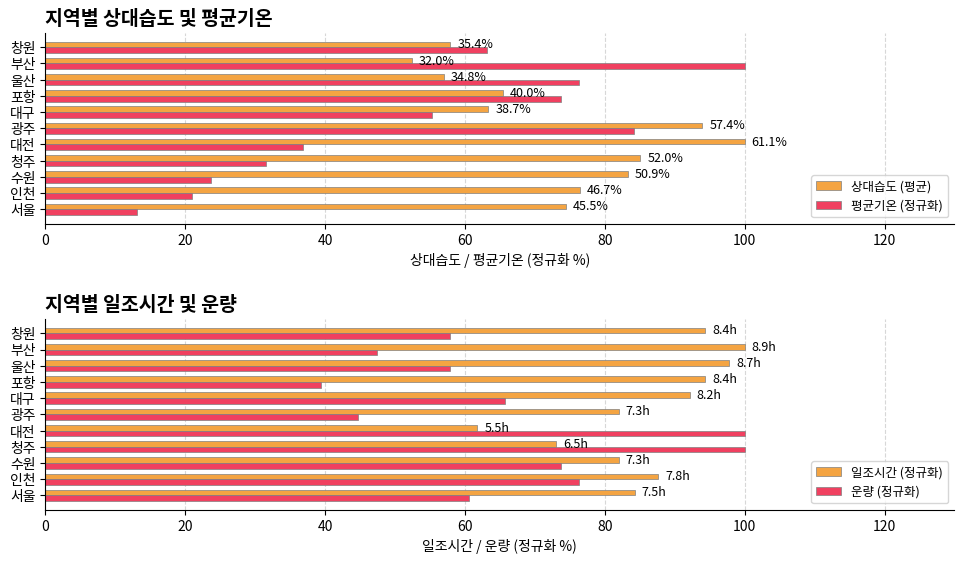

What is the sum of all 상대습도 (평균) values?

809.3